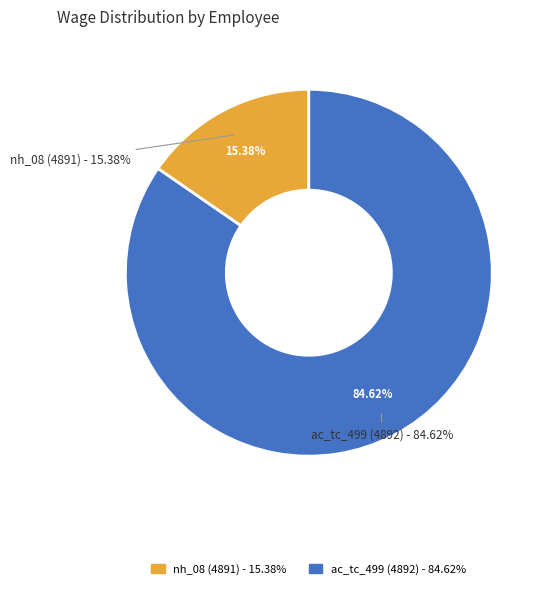

Between nh_08 (4891) and ac_tc_499 (4892), which is larger?

ac_tc_499 (4892)